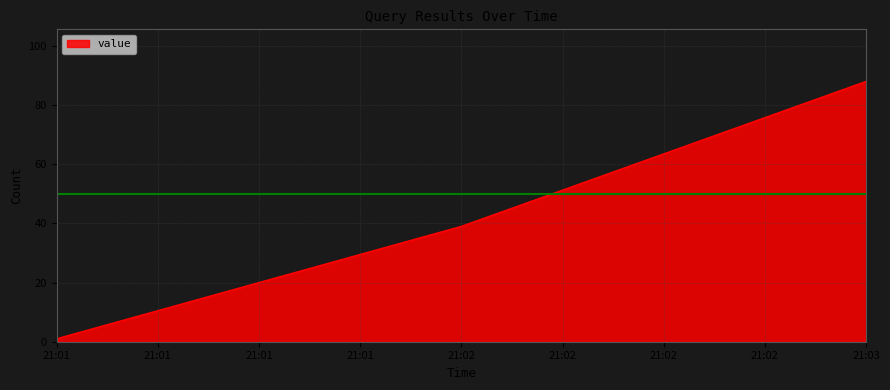

Count the number of data series in this chart.

1